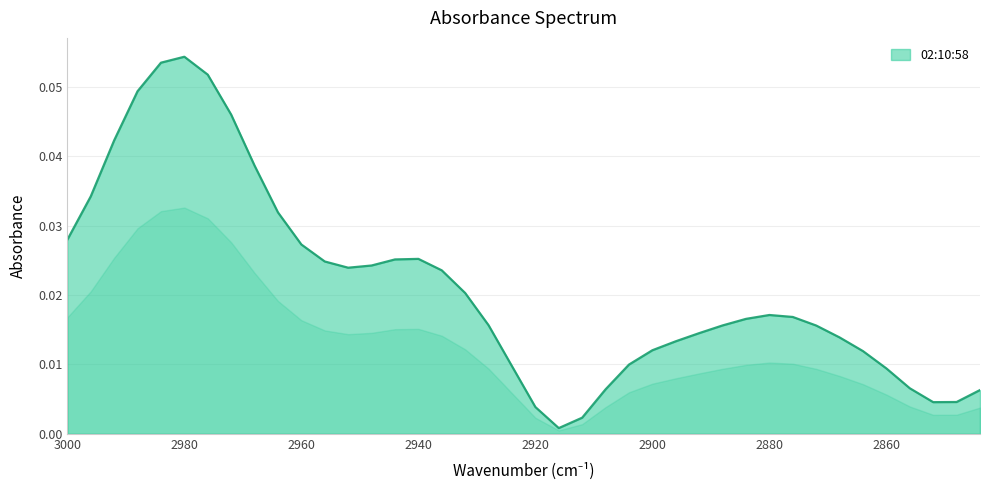

True or false: the data has more than 0 interior local peaks.

True